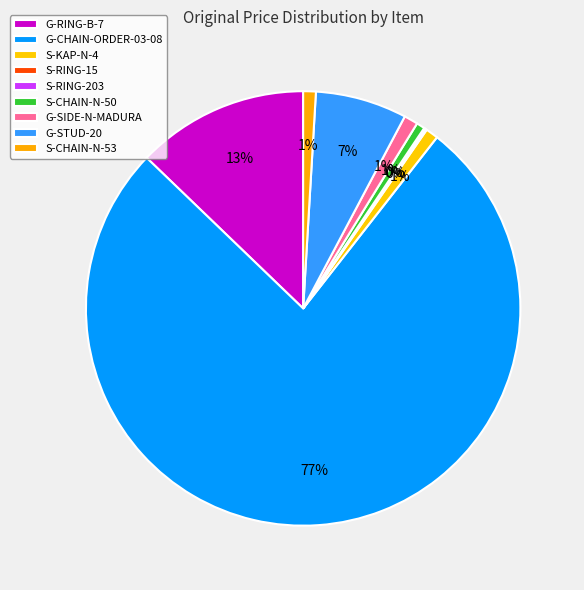

Between S-CHAIN-N-50 and G-STUD-20, which is larger?

G-STUD-20